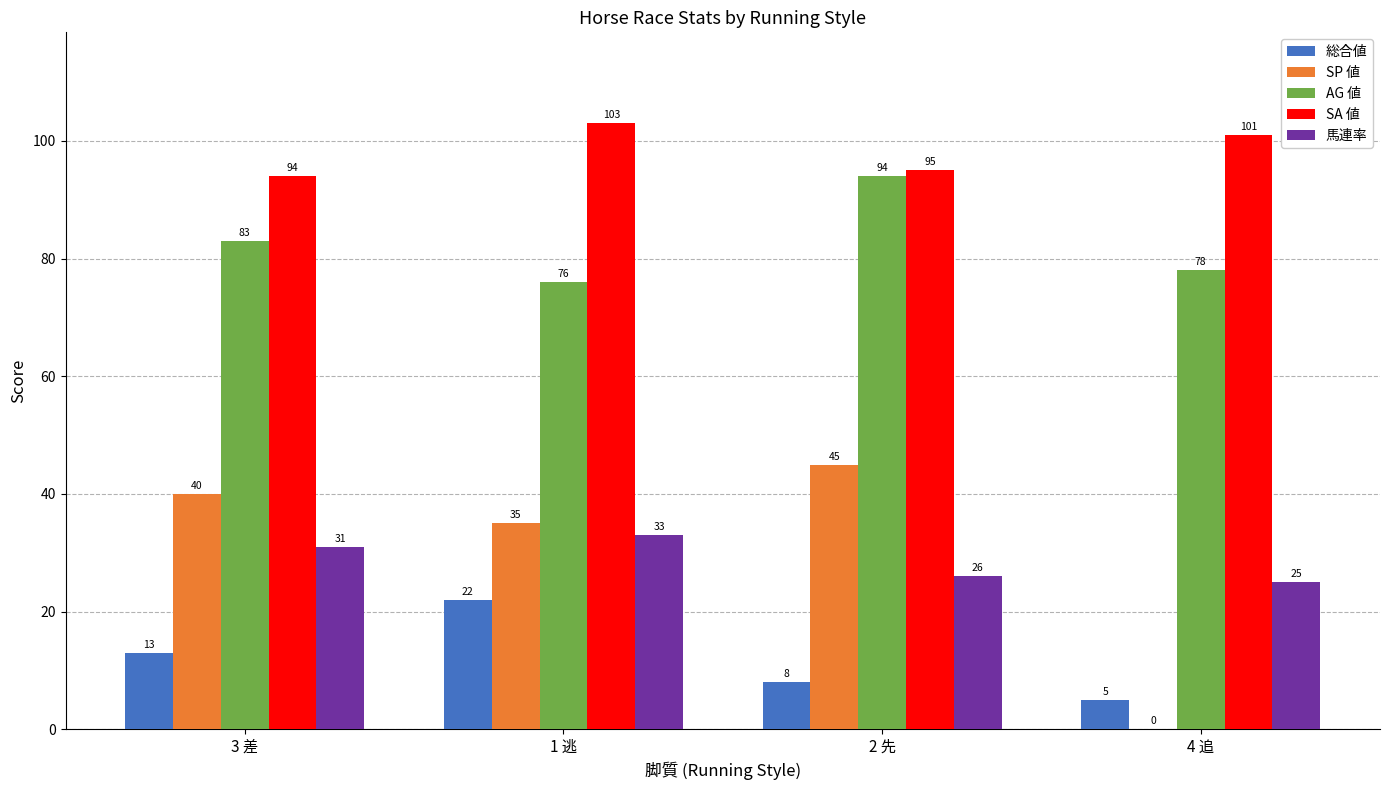

Which series has the largest total across all categories?

SA 値